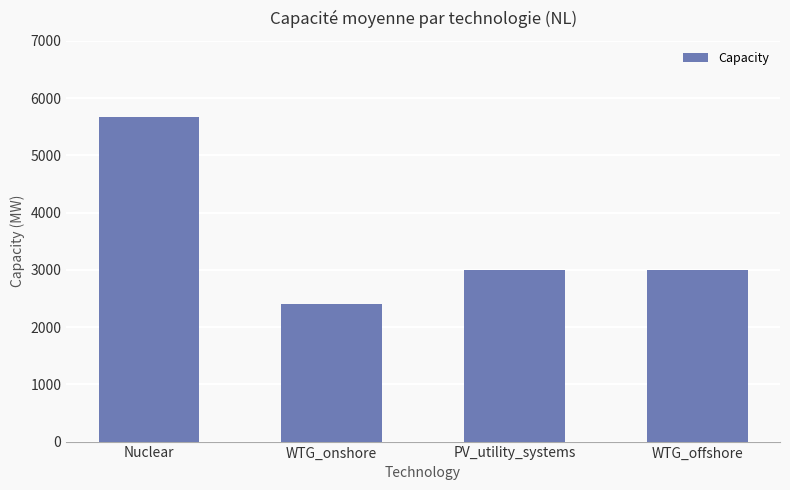

Read the value at PV_utility_systems.

3000.0